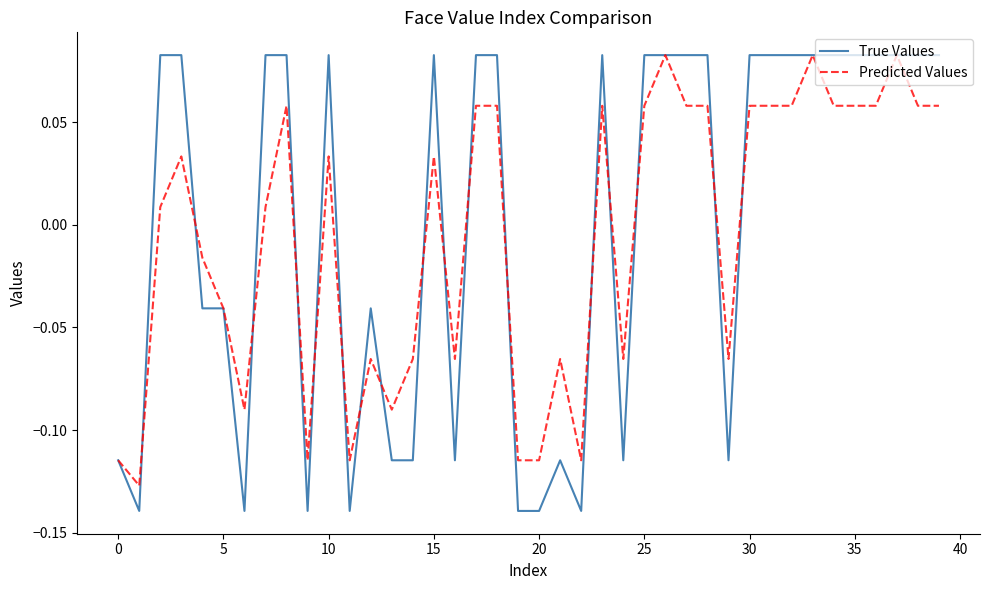

Which series has the largest range (max minus min)?

True Values